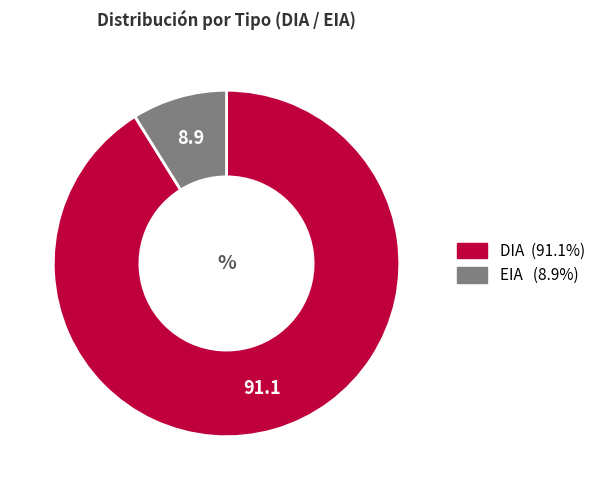

What is the ratio of the value at EIA to the value at DIA?

0.1